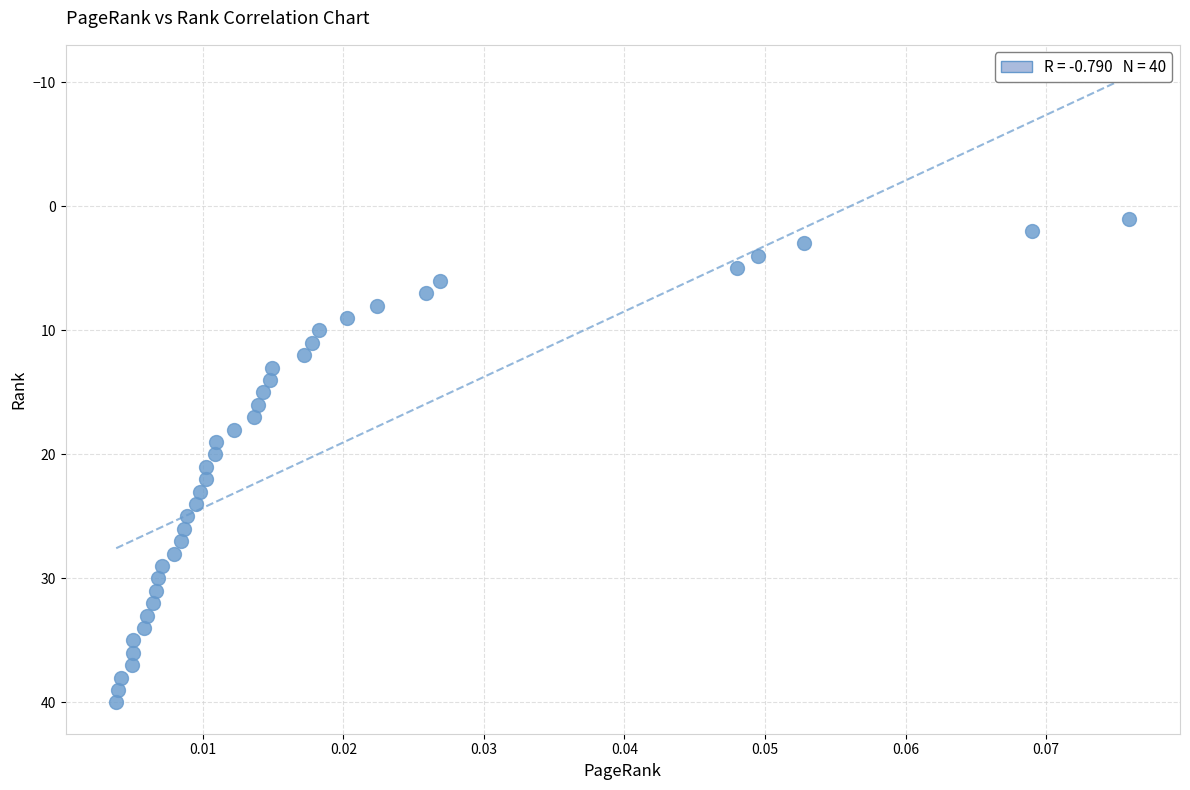

What is the range of Y values (max minus min)?

39